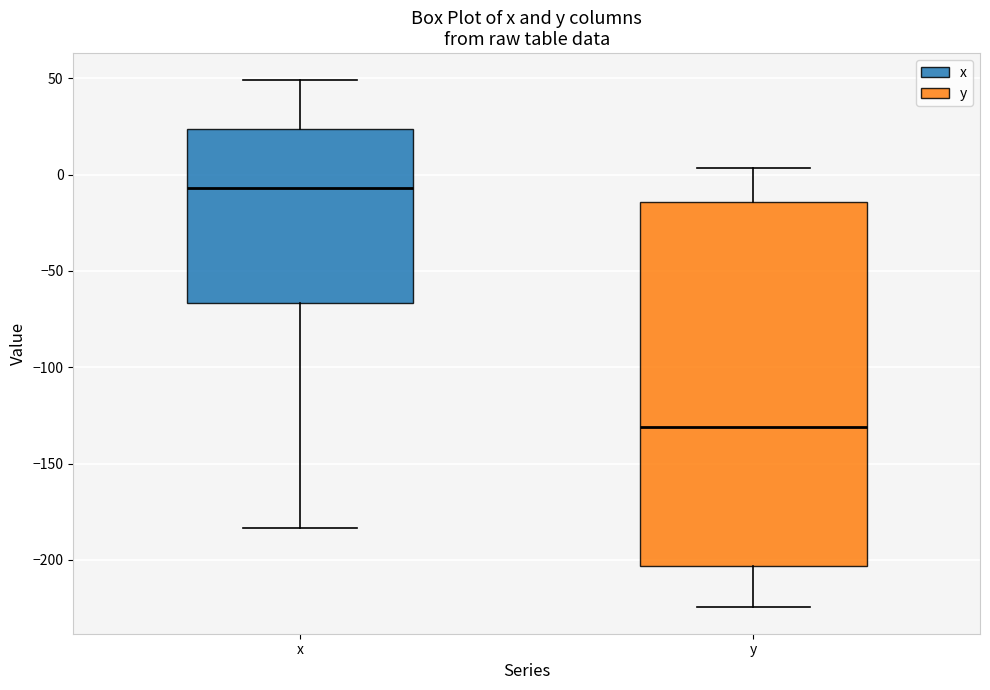

Reading left to right, transcribe this box plot: for each box, give where its median line is, the range the box spans, and where its two whiskers end, as read against the y-axis. The values are not printed on the chart, so give them approximately, as read against the axis.

x: median -5, box -65 to 25, whiskers -185 to 50
y: median -130, box -205 to -15, whiskers -225 to 5